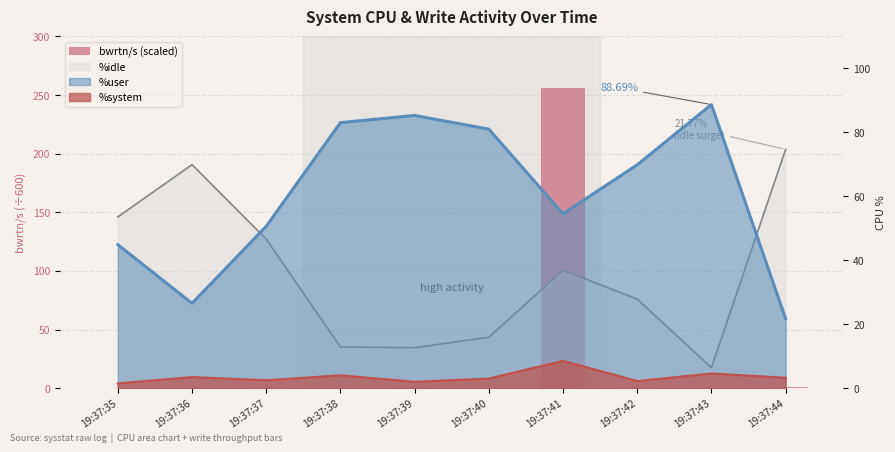

Are the bars horizontal?

No